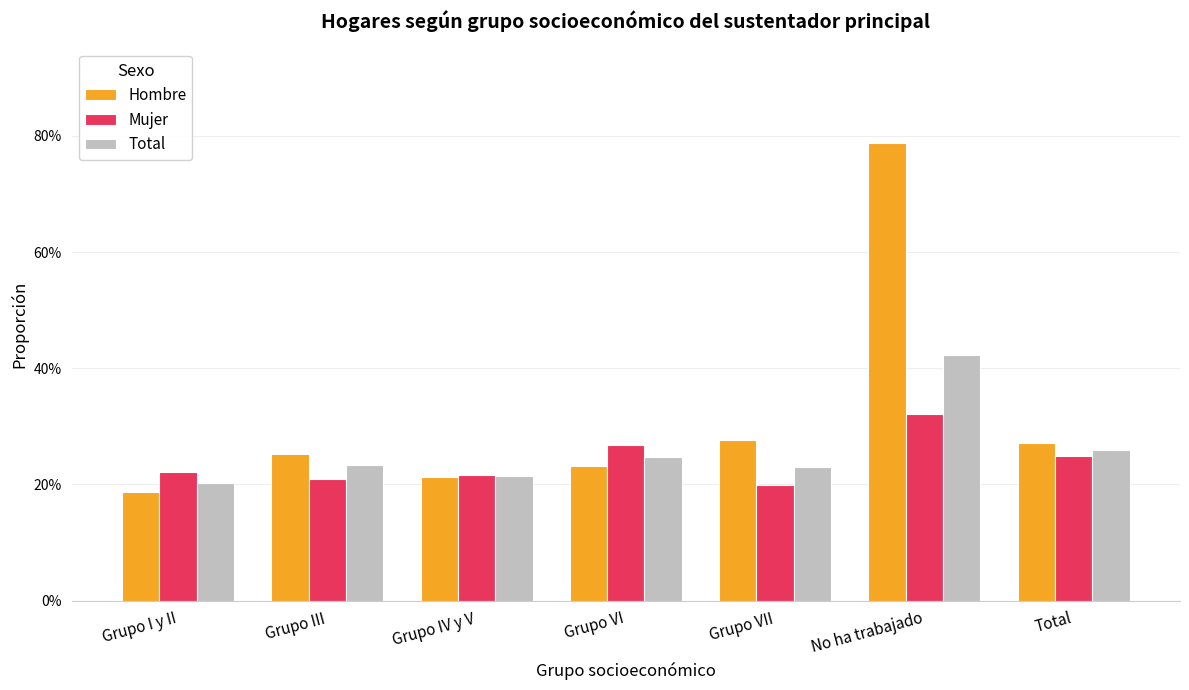

Does the chart contain any negative values?

No